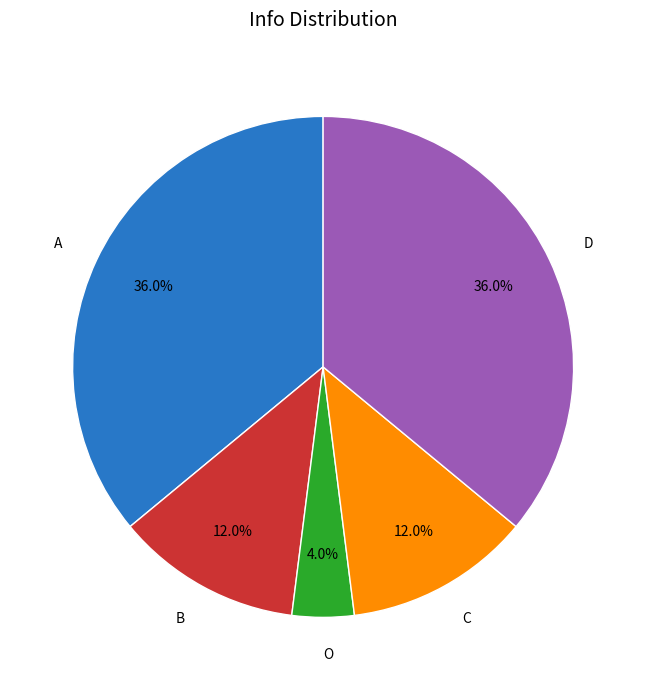

To the nearest percent, what is the difference between the largest and smallest slice percentages?

32%